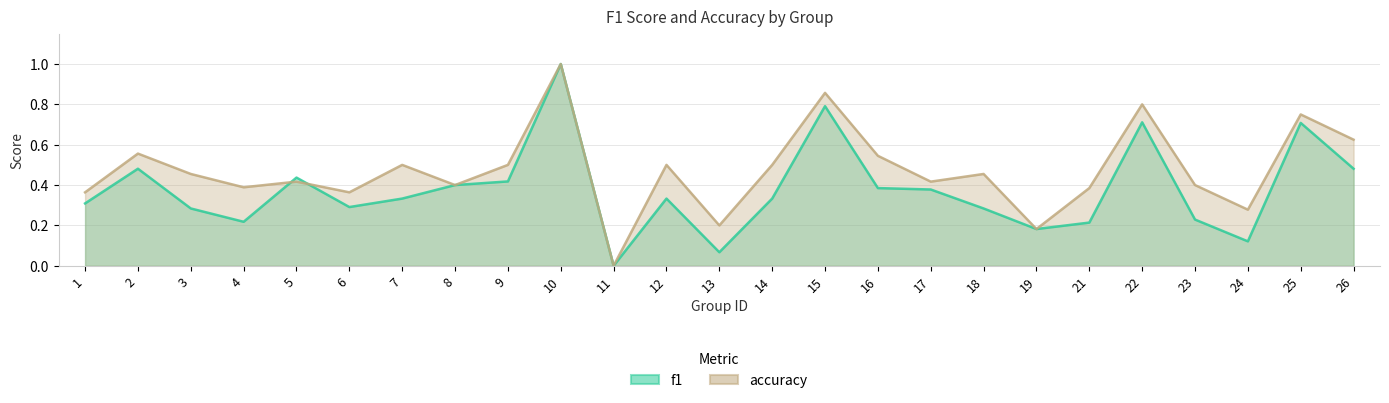

How many positive values does the accuracy series have?

24